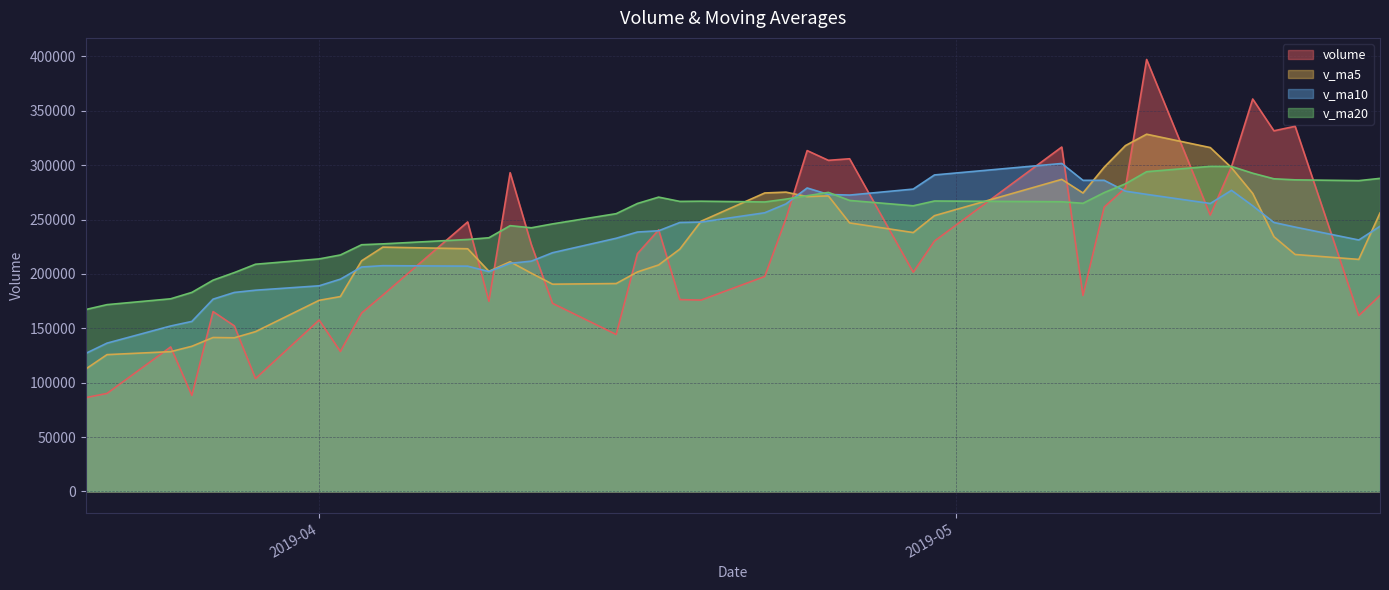

True or false: v_ma20 and v_ma5 intersect in this chart.

True